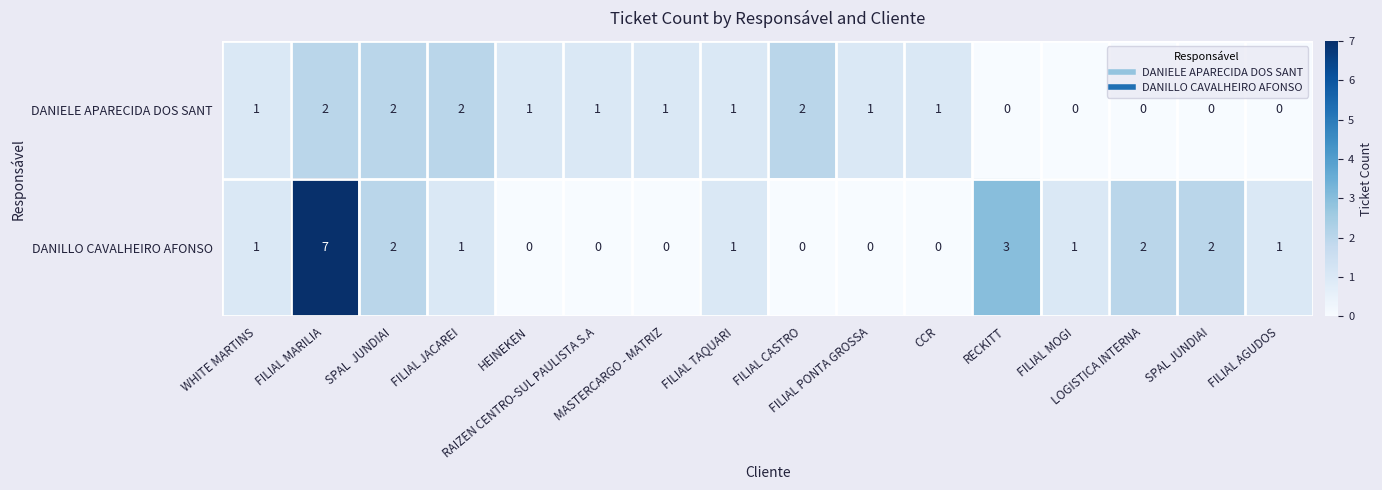

What is the total value across all series at WHITE MARTINS?

2